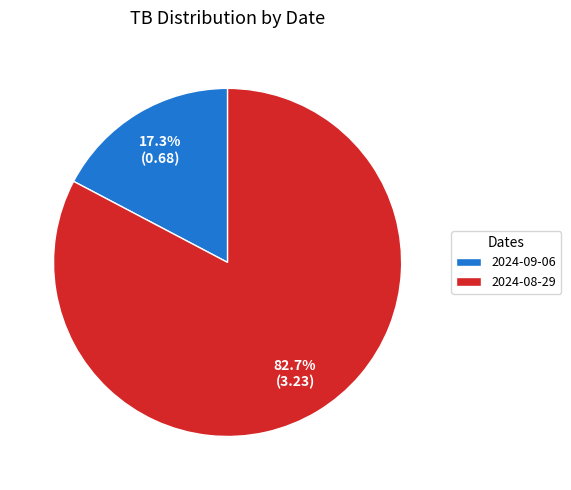

Count the number of slices in the pie.

2